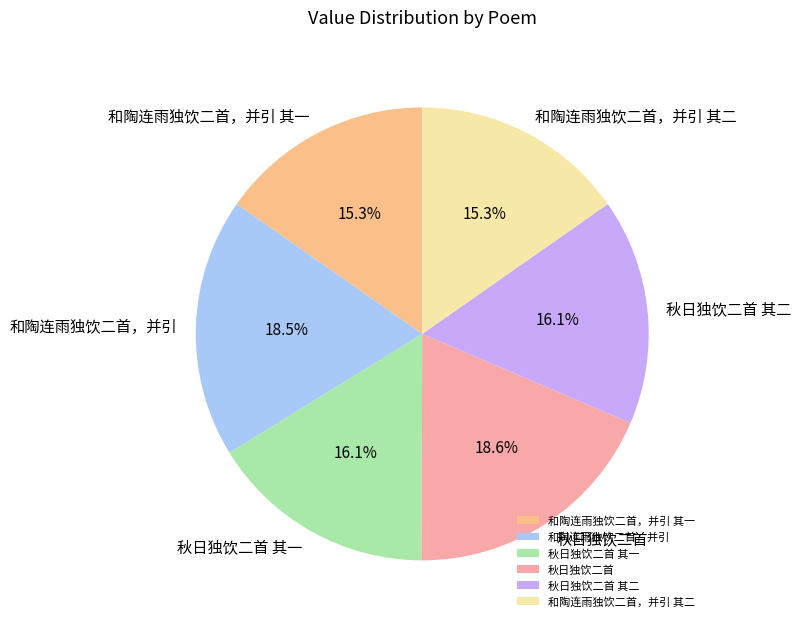

What percentage is NOT represented by 秋日独饮二首?

81.4%